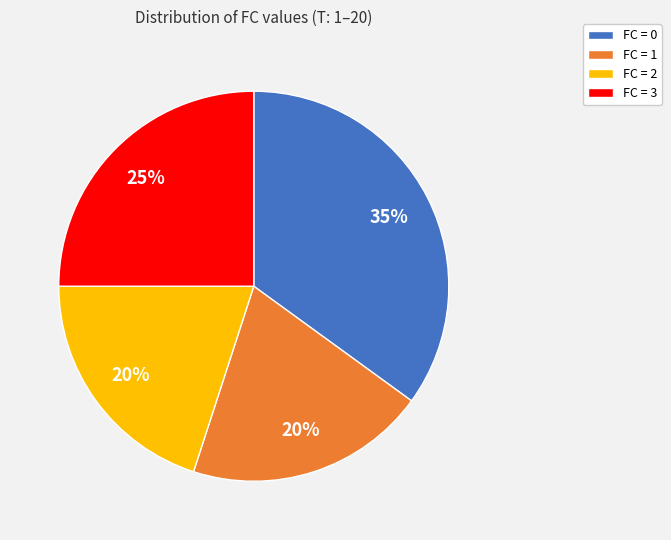

Which has a higher value, FC = 3 or FC = 0?

FC = 0